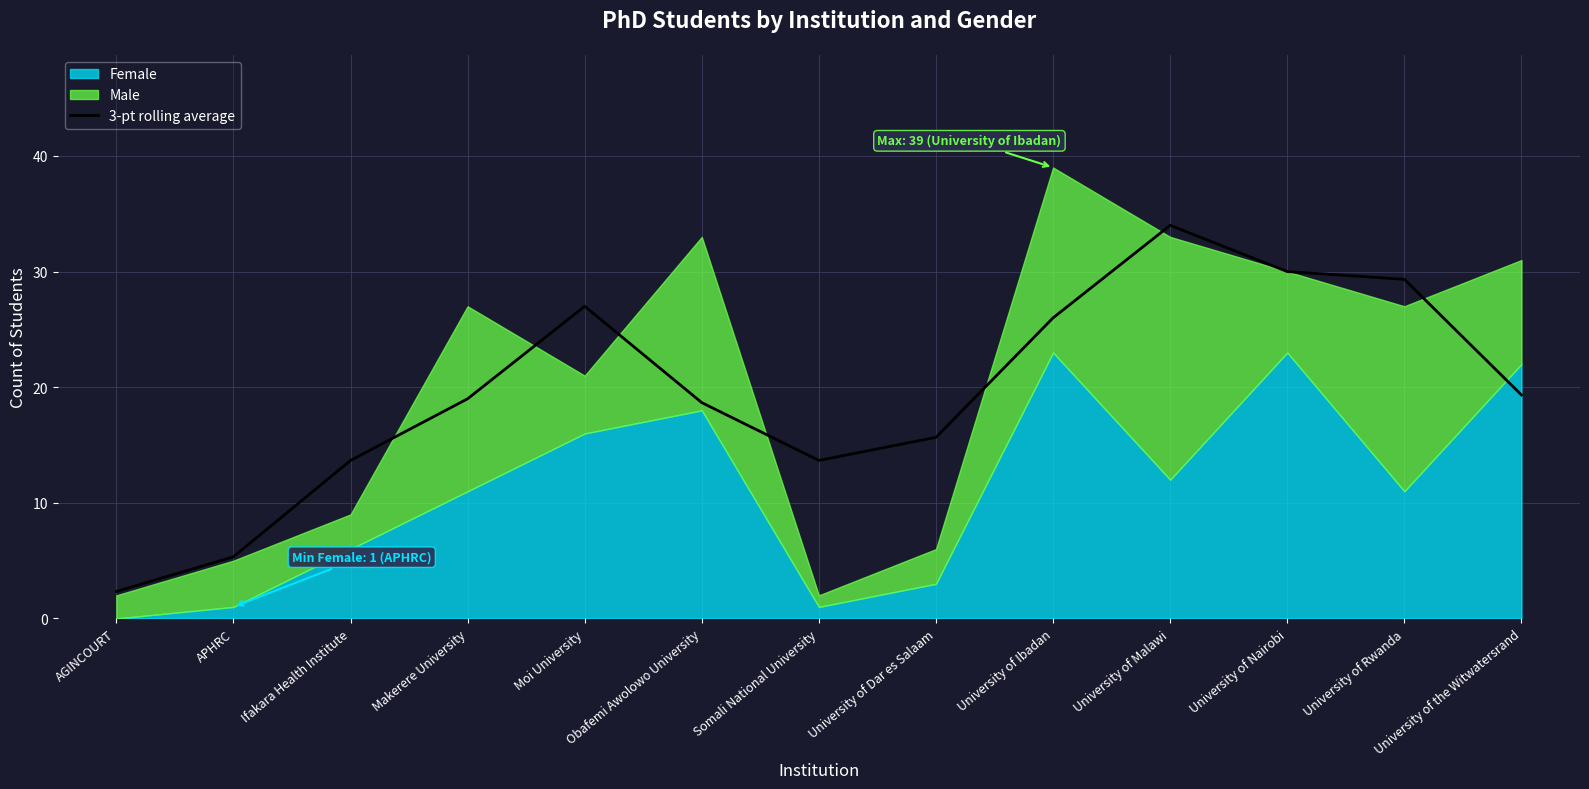

Reading left to right, what are all the values shown in this chart?

2.3	5.3	13.7	19.0	27.0	18.7	13.7	15.7	26.0	34.0	30.0	29.3	19.3